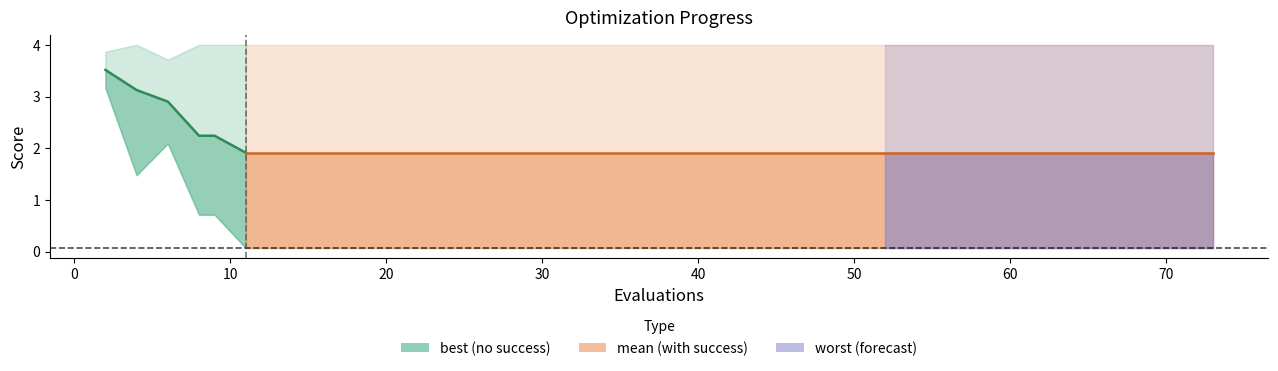

What is the minimum value shown in the chart?

1.9